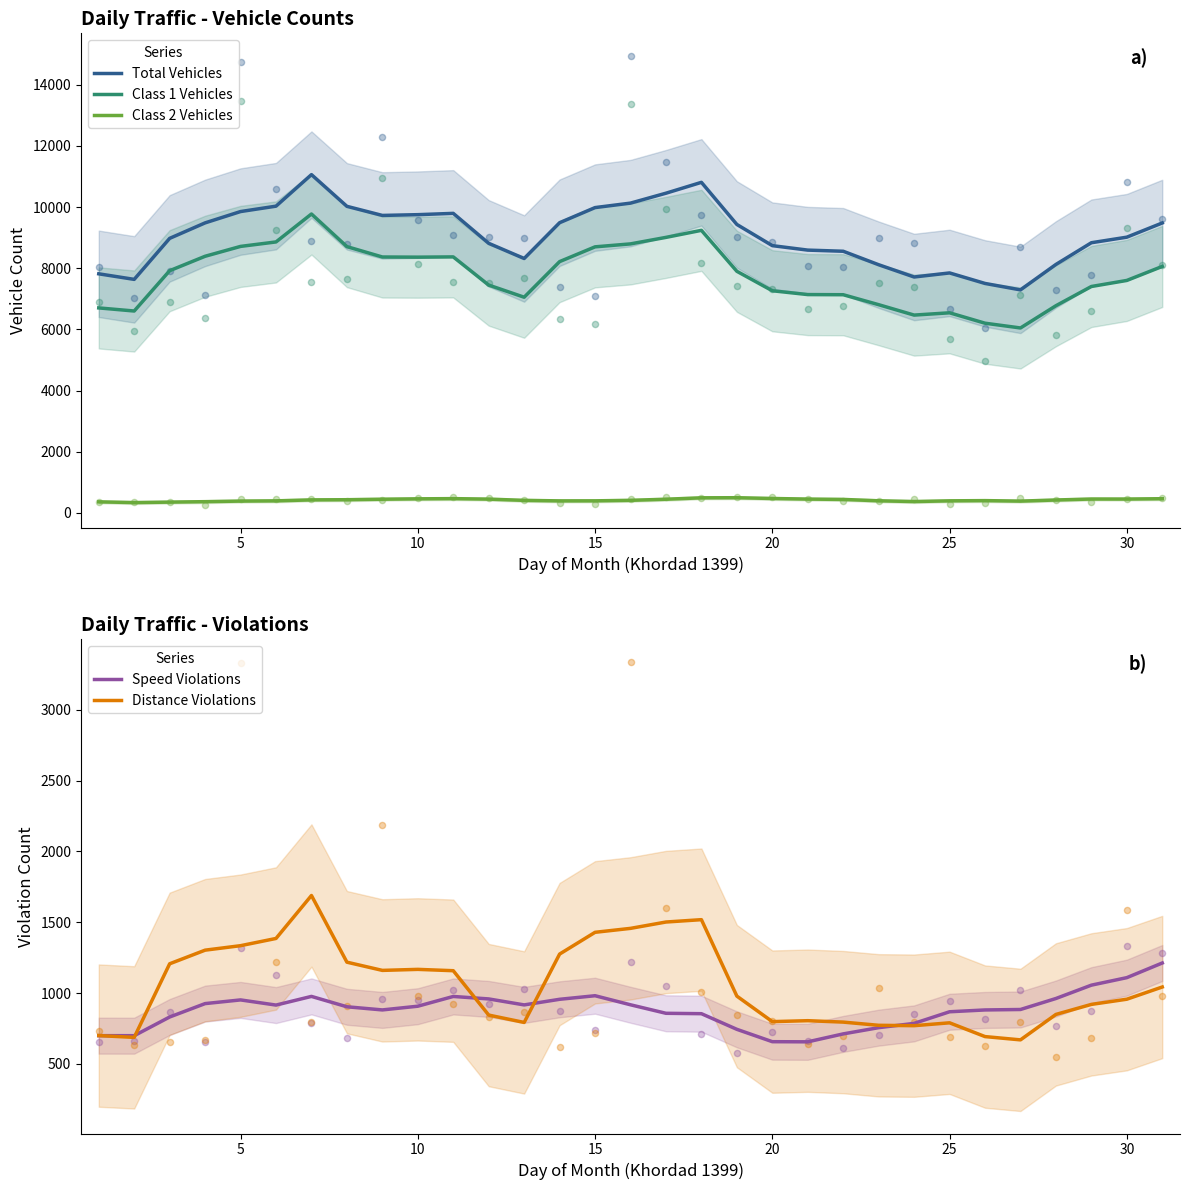

At how many categories does at least one series exceed 10251?

3